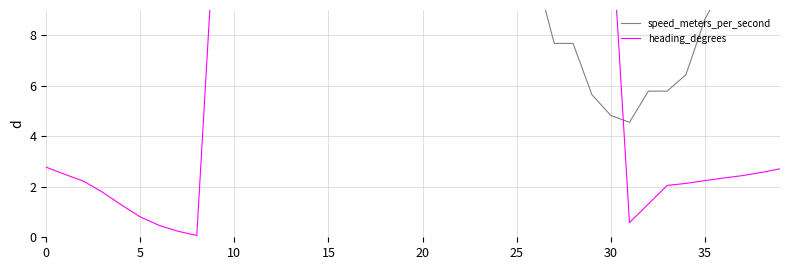

Is the value of heading_degrees at 39 greater than the value of speed_meters_per_second at 38?

No